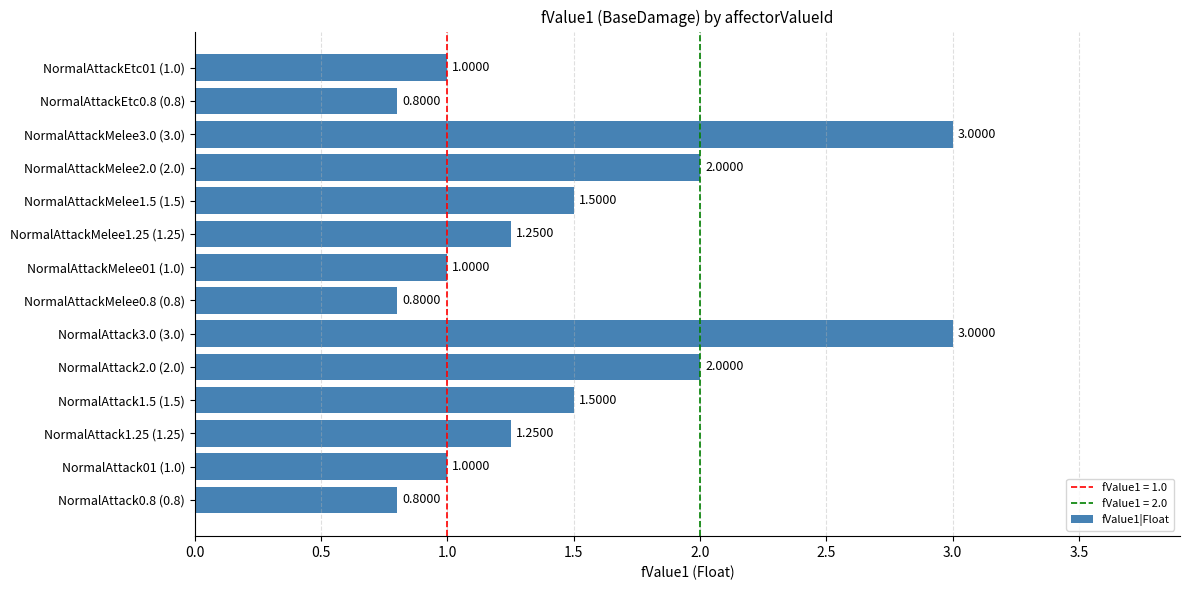

What is the smallest value displayed?

0.8